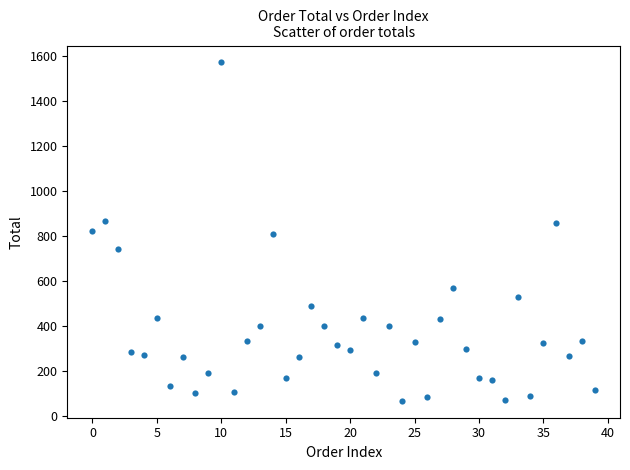

What is the range of Y values (max minus min)?

1505.5